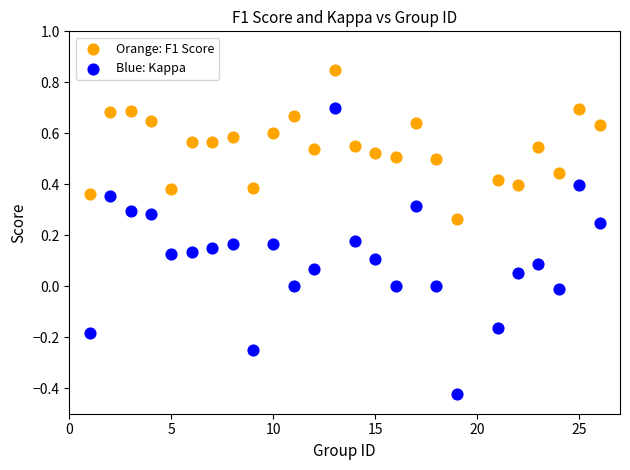

Which series reaches the minimum Y coordinate?

Blue: Kappa